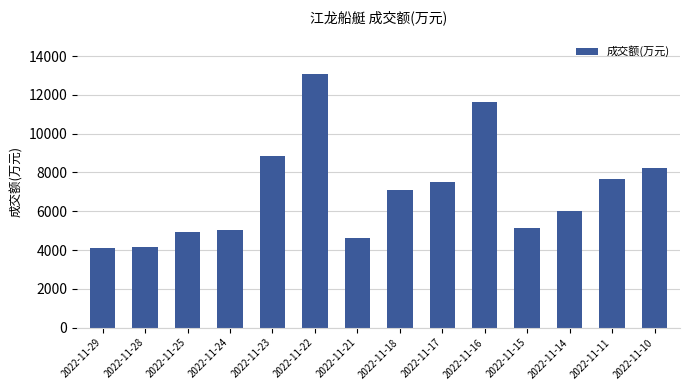

Is it true that the value at 2022-11-28 is 4142?

True